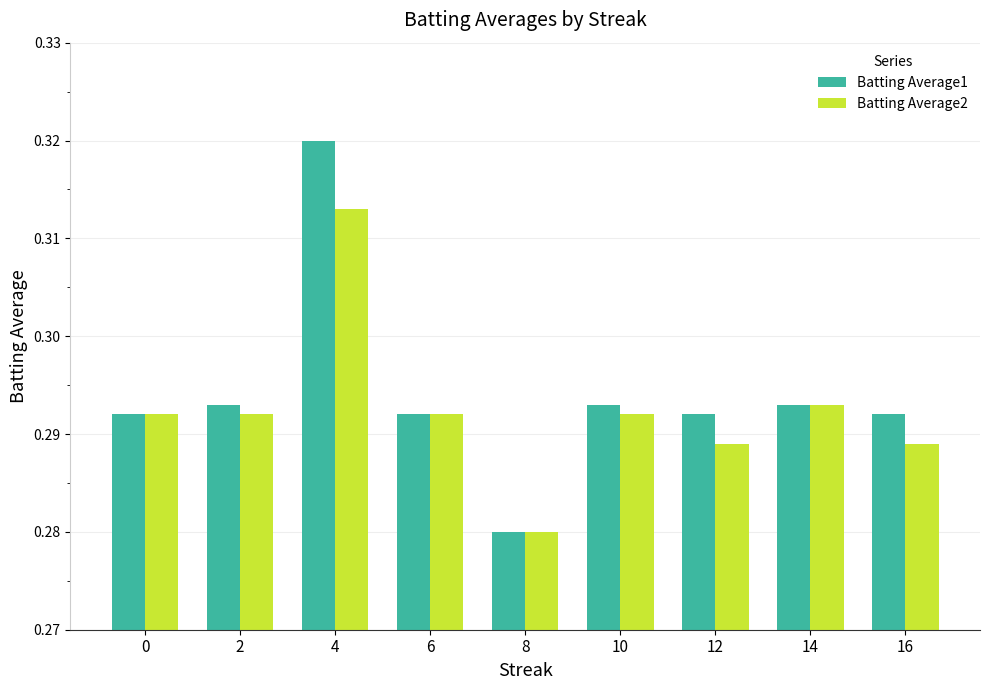

Which series has the widest spread of values?

Batting Average1